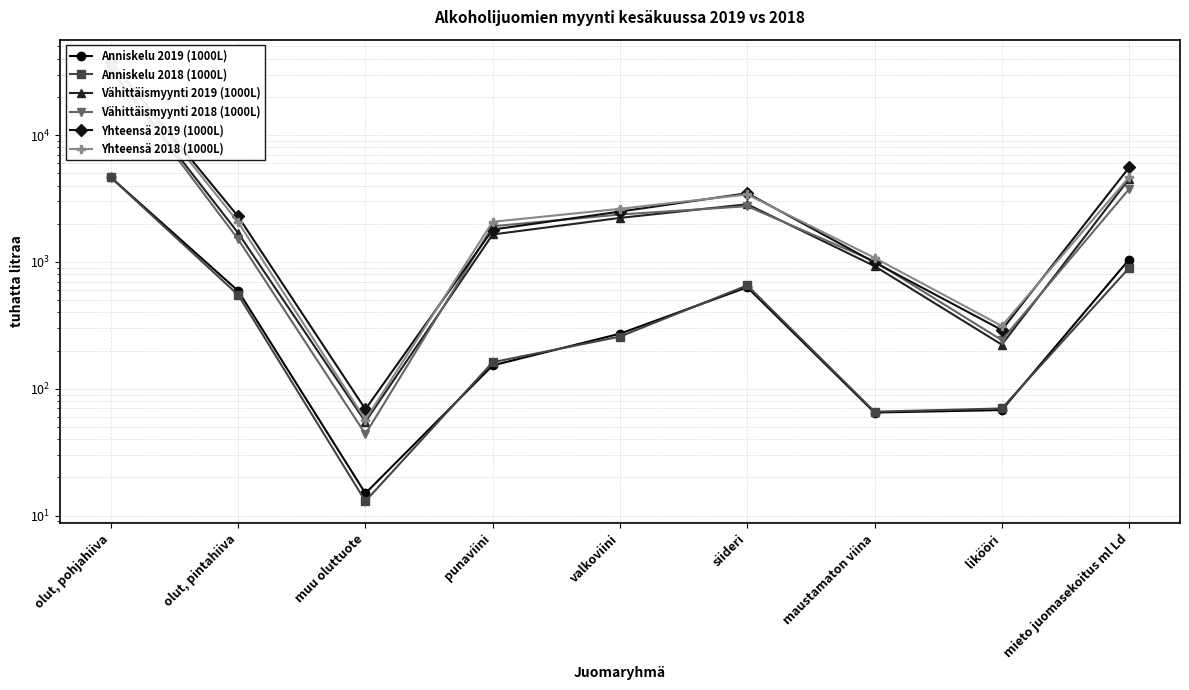

What is the difference between the highest and lowest values at olut, pohjahiiva?

33331